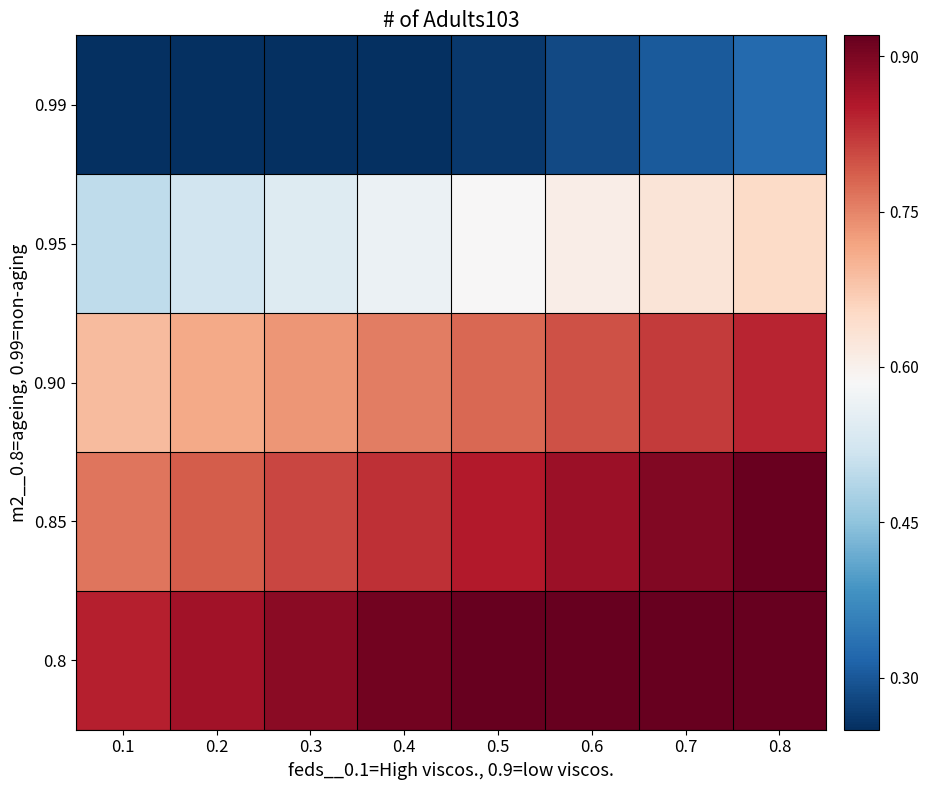

Reading right to left, transcribe all the data shown in this chart.

0.99: 0.8=0.3	0.7=0.3	0.6=0.3	0.5=0.3	0.4=0.2	0.3=0.2	0.2=0.2	0.1=0.2
0.95: 0.8=0.6	0.7=0.6	0.6=0.6	0.5=0.6	0.4=0.6	0.3=0.5	0.2=0.5	0.1=0.5
0.90: 0.8=0.8	0.7=0.8	0.6=0.8	0.5=0.8	0.4=0.8	0.3=0.7	0.2=0.7	0.1=0.7
0.85: 0.8=0.9	0.7=0.9	0.6=0.9	0.5=0.9	0.4=0.8	0.3=0.8	0.2=0.8	0.1=0.8
0.8: 0.8=0.9	0.7=0.9	0.6=0.9	0.5=0.9	0.4=0.9	0.3=0.9	0.2=0.9	0.1=0.8